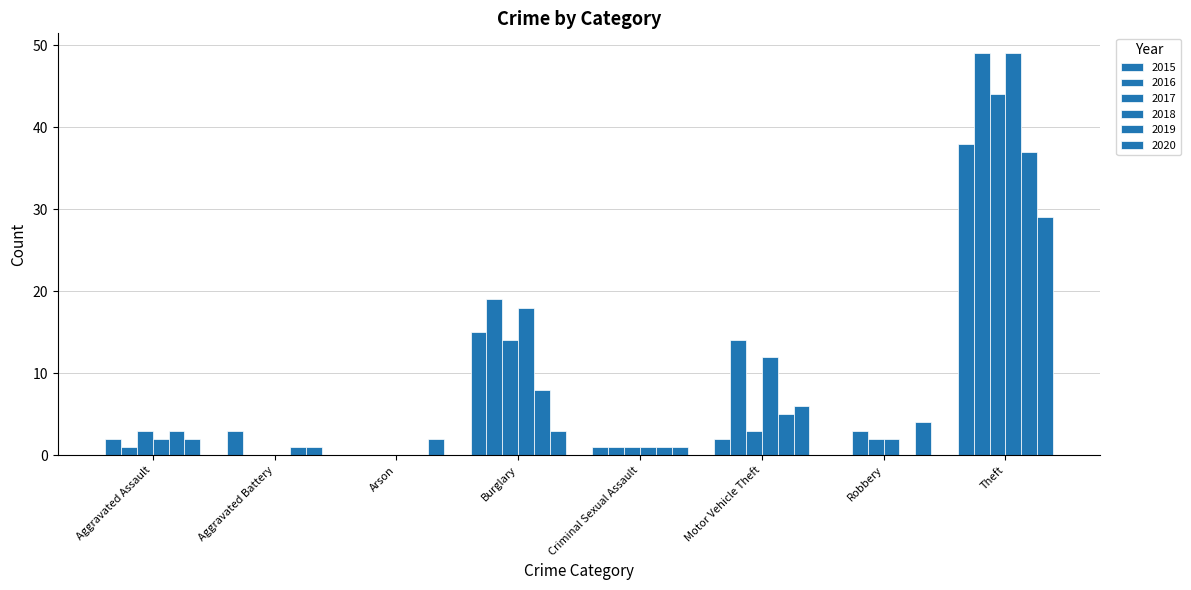

How many distinct data groups are displayed?

6